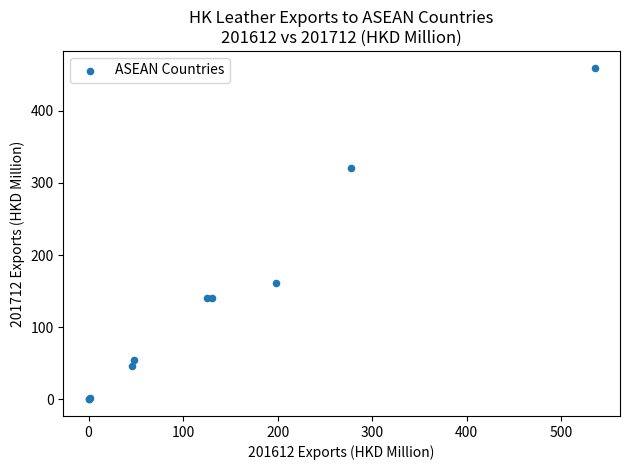

What Y value in the scatter plot is closest to 229?

160.6